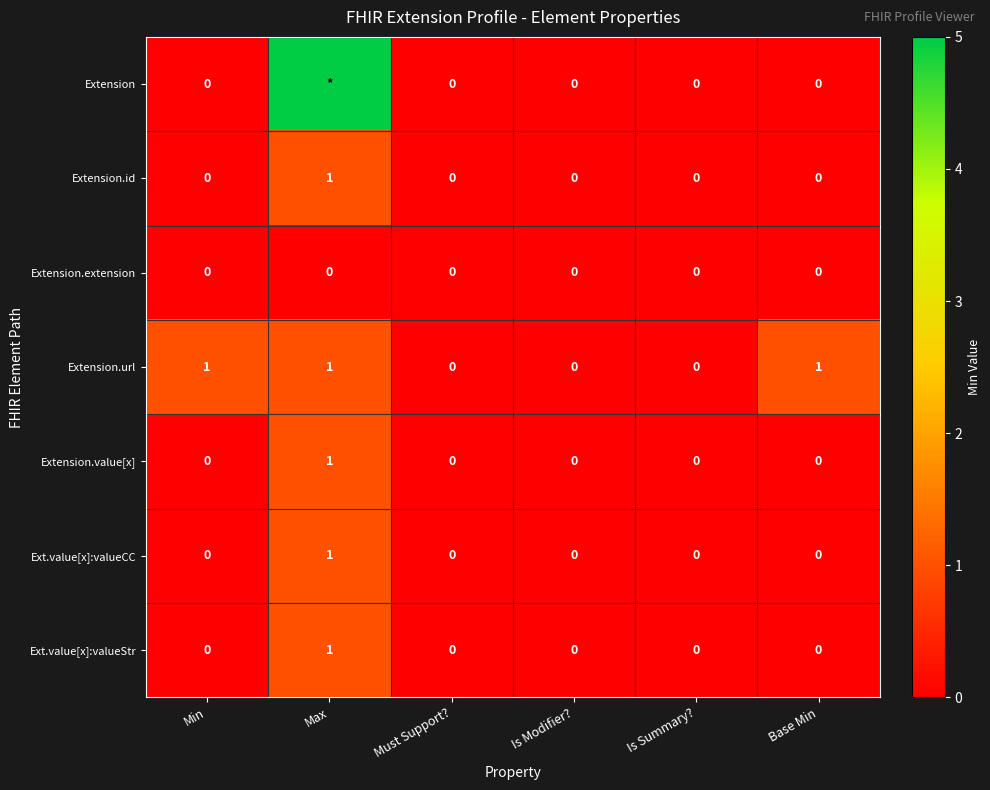

What is the sum of all Extension.url values?

3